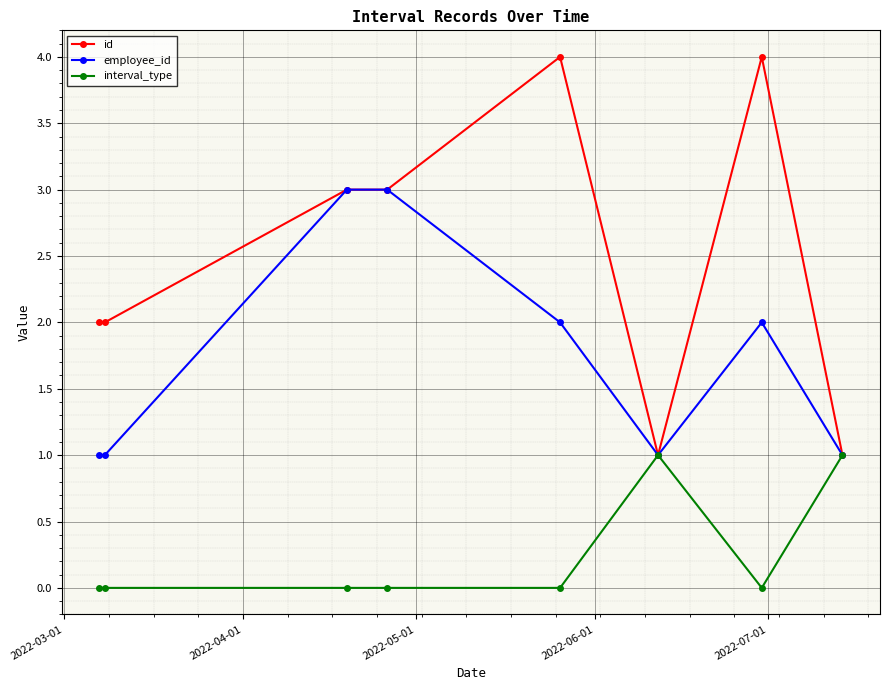

List the series in order of their peak value, lowest first.

interval_type, employee_id, id